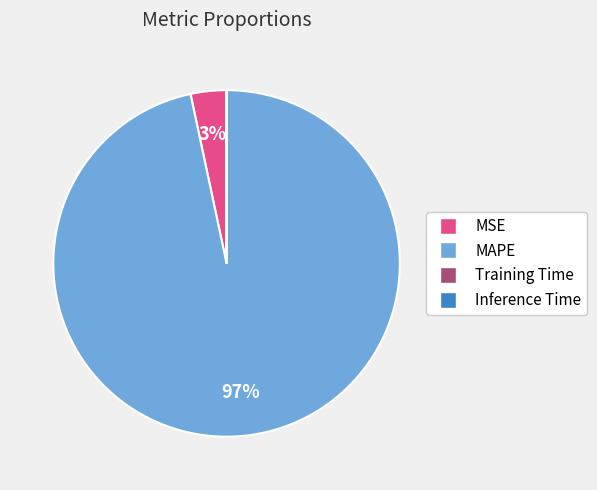

Is it true that MSE is 12% of the pie?

False